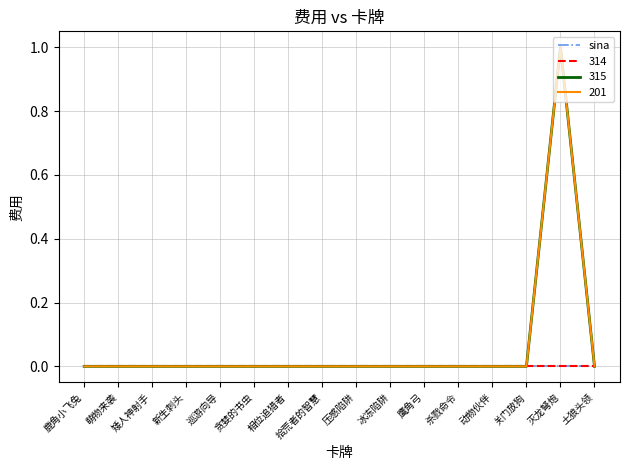

The value of 315 at 压感陷阱 is 0. True or false?

True